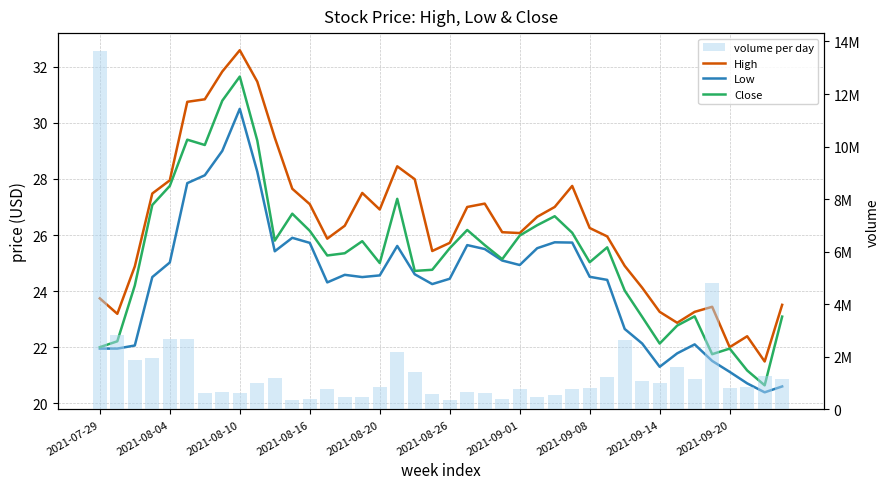

What is the sum of all volume per day values?

60325300.0